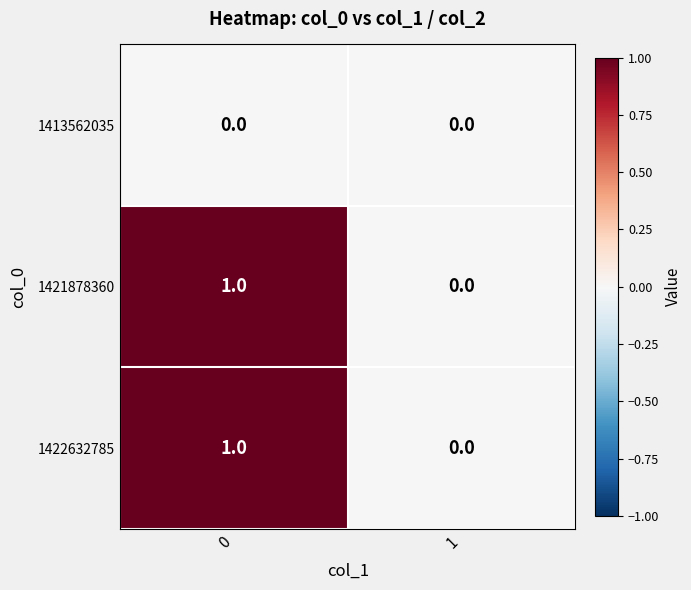

Rank the categories by 1421878360 value from lowest to highest.

1, 0